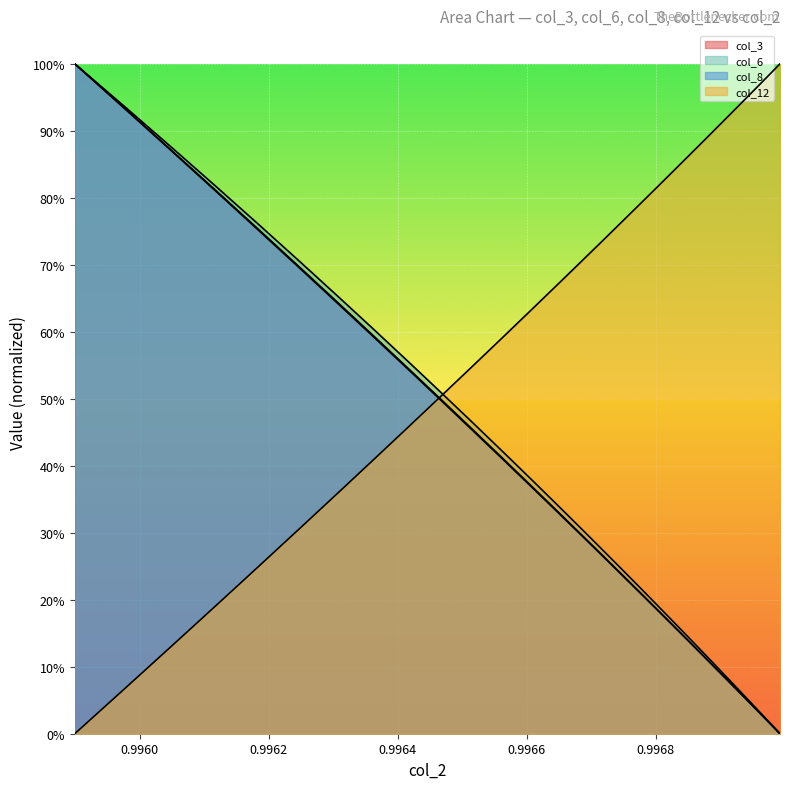

The col_3 series shows 0.0 at 0.9966. True or false?

True